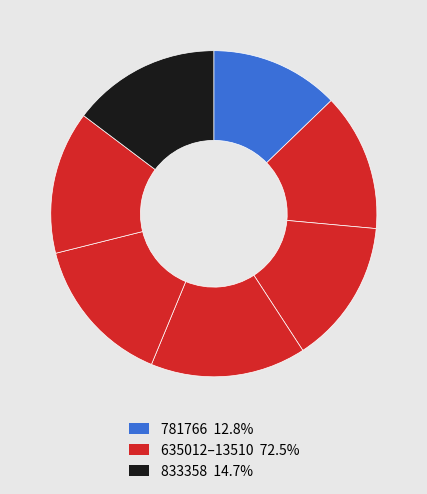

How many slices are in this pie chart?

7